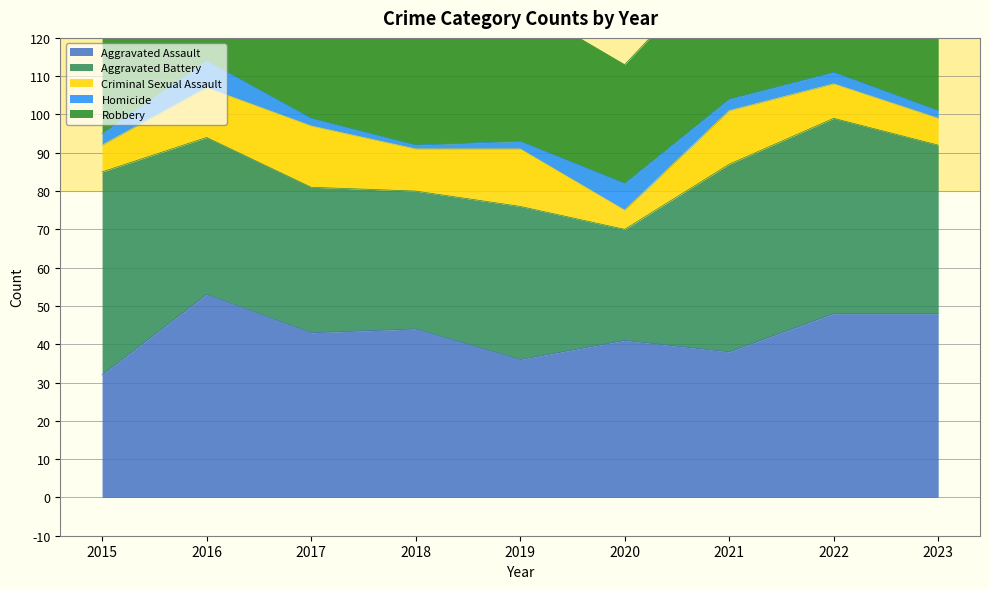

Does the chart have visible grid lines?

Yes